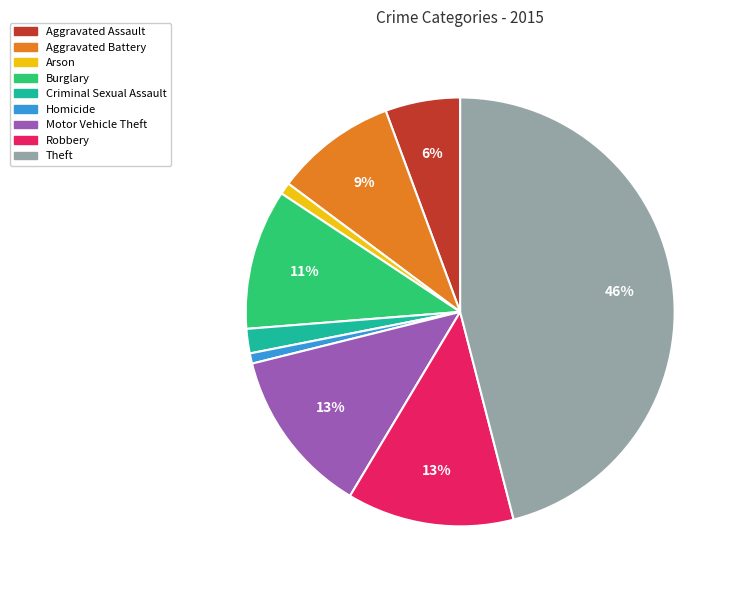

Is Burglary the majority of the pie?

No